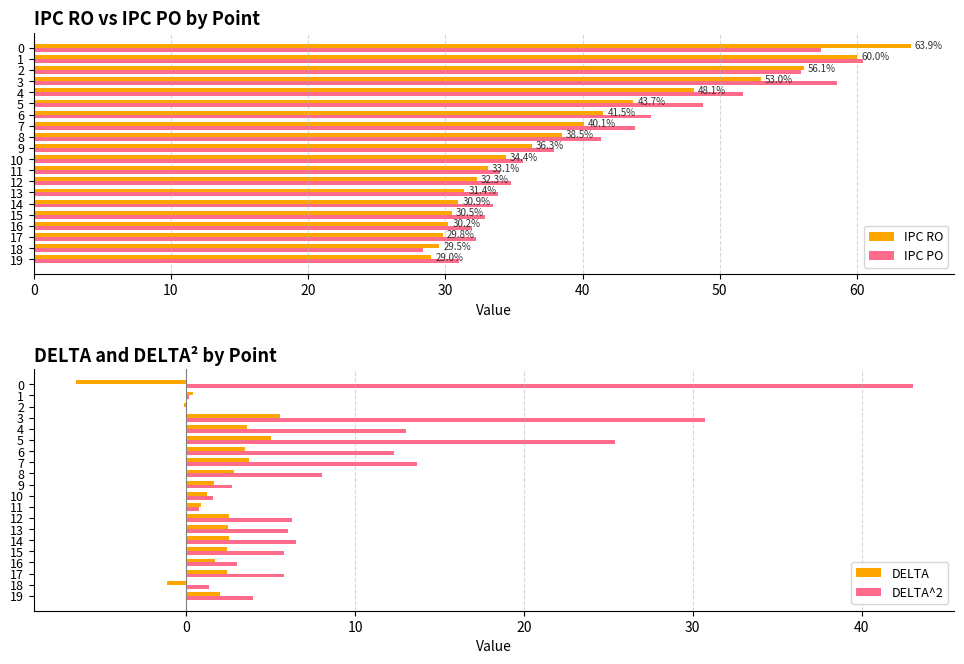

What is the lowest value of the IPC PO series?

28.4